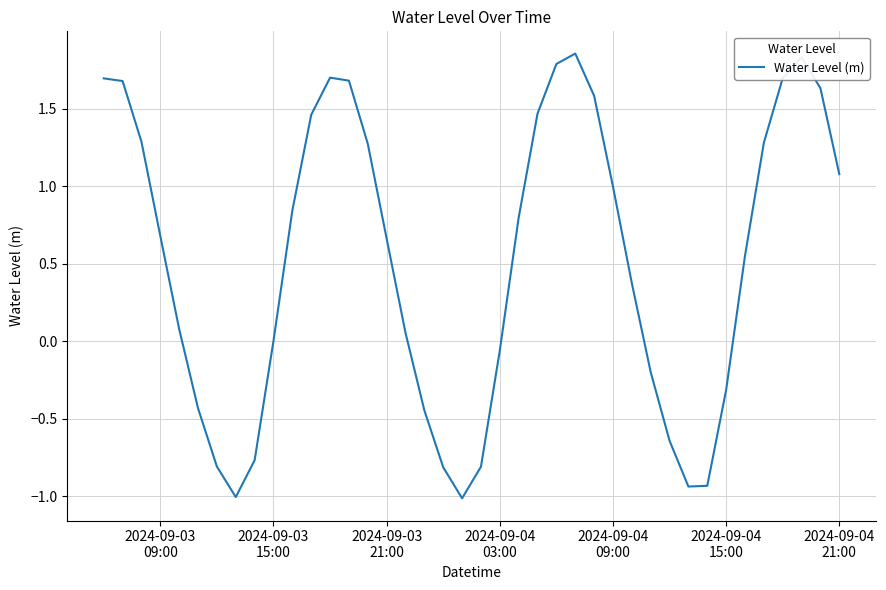

What is the smallest value displayed?

-1.0